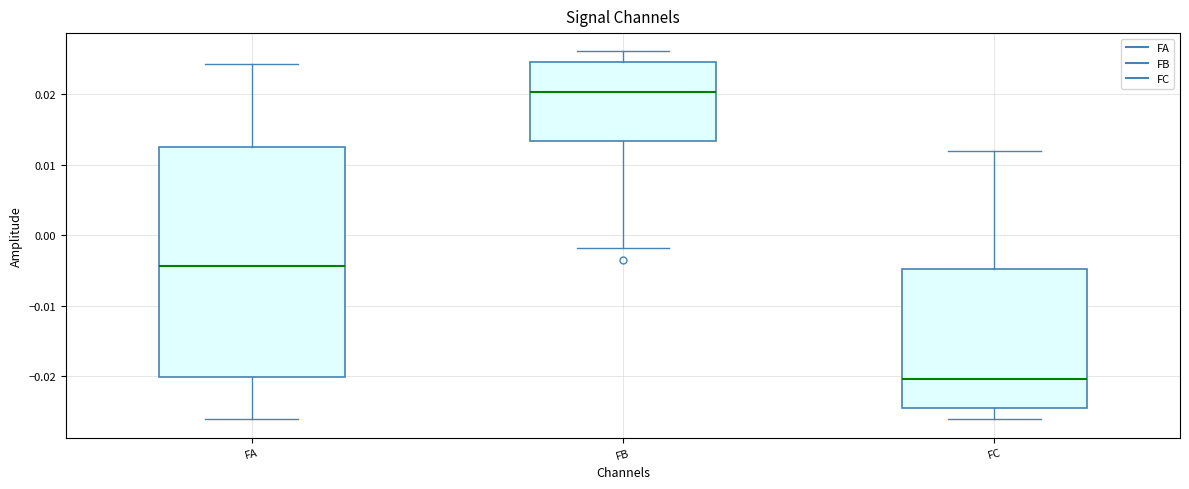

Reading left to right, read every box against the y-axis: the position of its median line, the range the box covers, and the ends of its whiskers. The values are not printed on the chart, so give them approximately, as read against the axis.

FA: median -0.004, box -0.020 to 0.012, whiskers -0.026 to 0.024
FB: median 0.020, box 0.013 to 0.025, whiskers -0.002 to 0.026
FC: median -0.020, box -0.025 to -0.005, whiskers -0.026 to 0.012